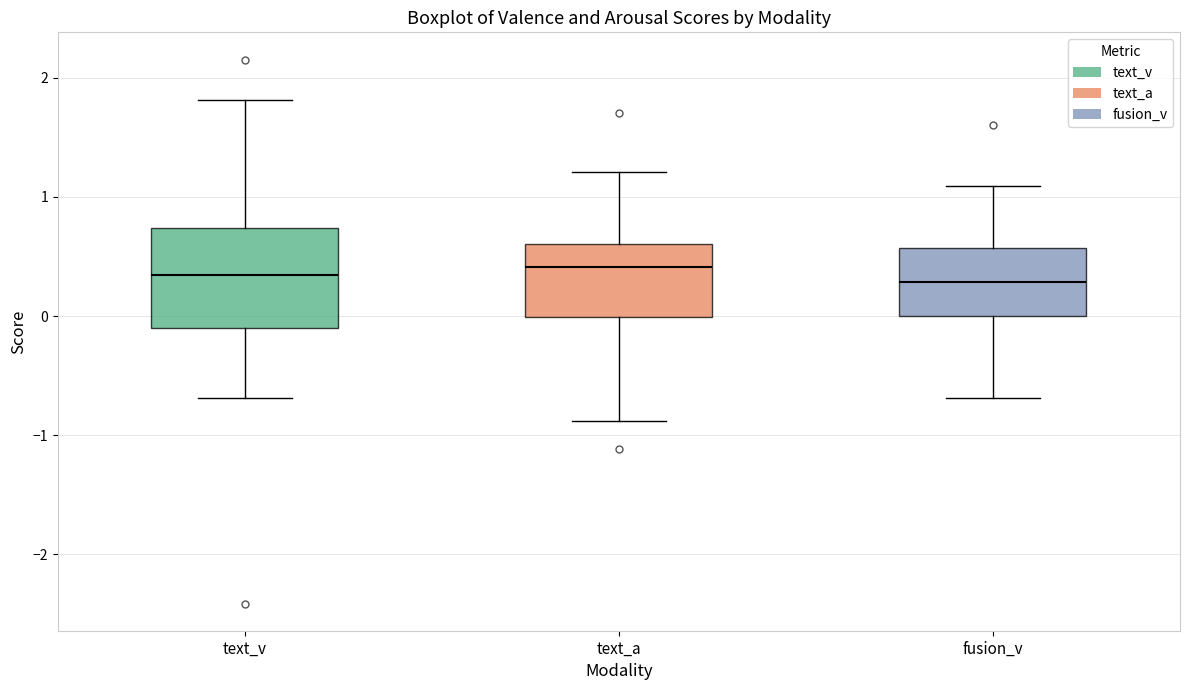

Reading left to right, transcribe this box plot: for each box, give where its median line is, the range the box spans, and where its two whiskers end, as read against the y-axis. The values are not printed on the chart, so give them approximately, as read against the axis.

text_v: median 0.3, box -0.1 to 0.7, whiskers -0.7 to 1.8
text_a: median 0.4, box 0.0 to 0.6, whiskers -0.9 to 1.2
fusion_v: median 0.3, box 0.0 to 0.6, whiskers -0.7 to 1.1